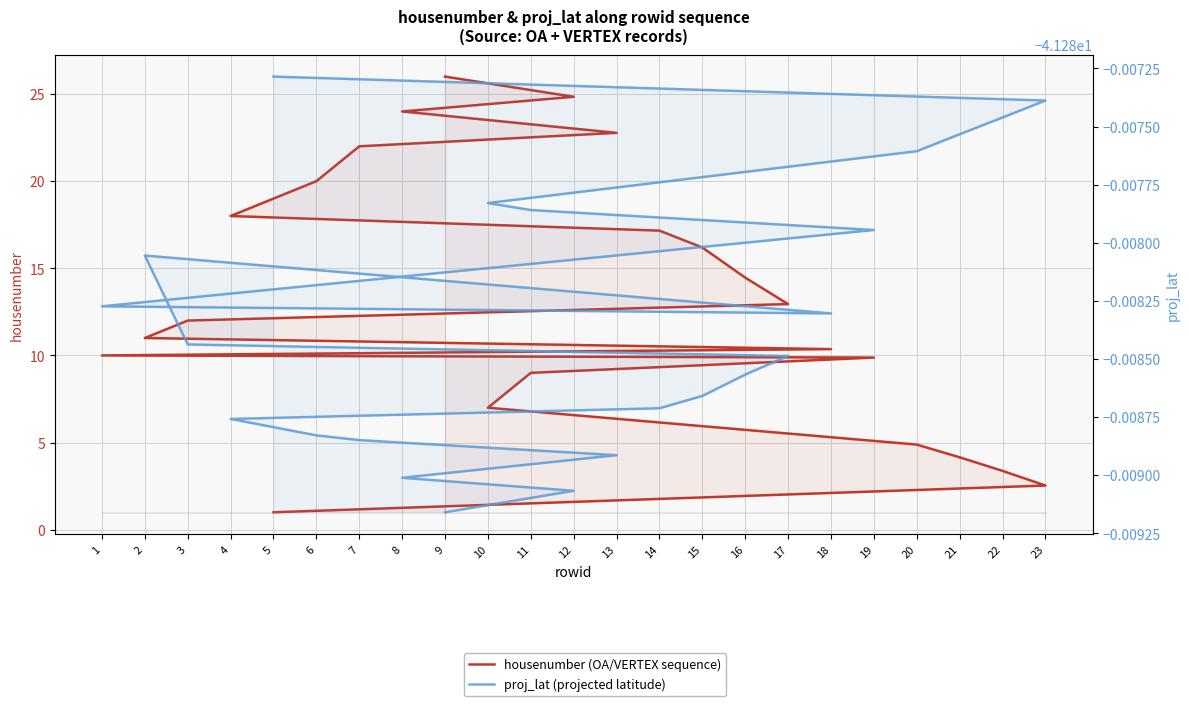

How many interior local peaks does the proj_lat (projected latitude) series have?

1